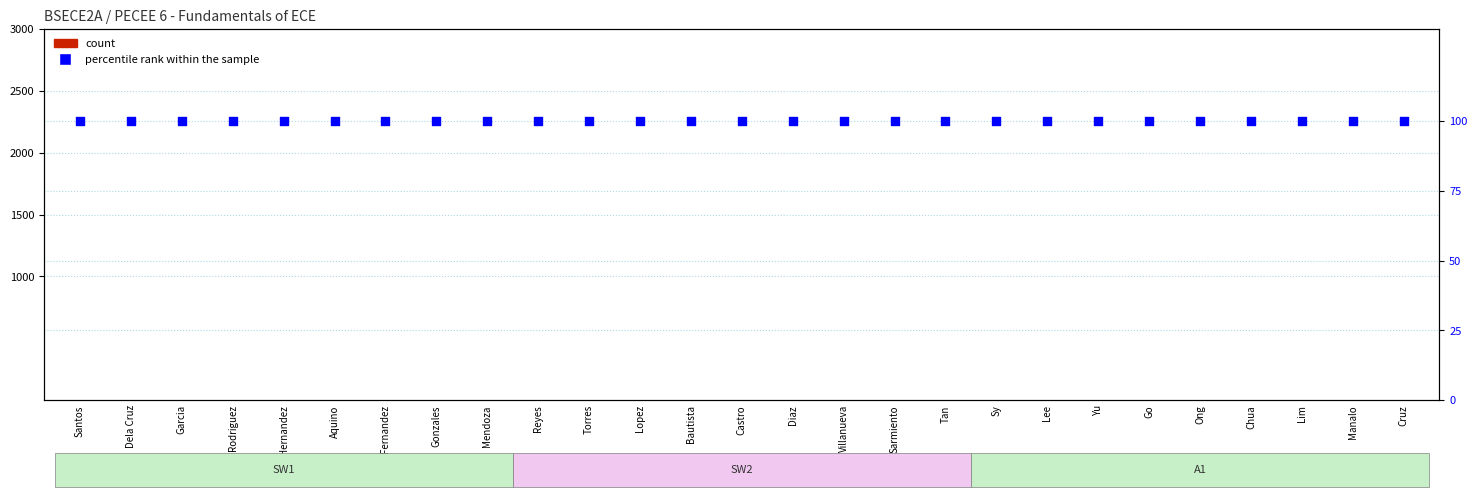

Which series reaches the minimum Y coordinate?

count